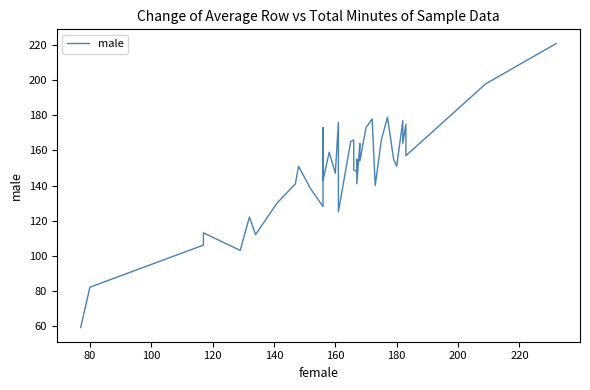

What is the label of the 34th point from the left?

180